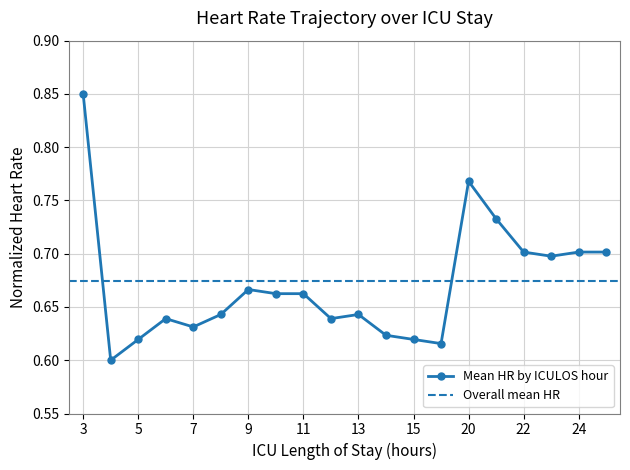

Does the chart have visible grid lines?

Yes